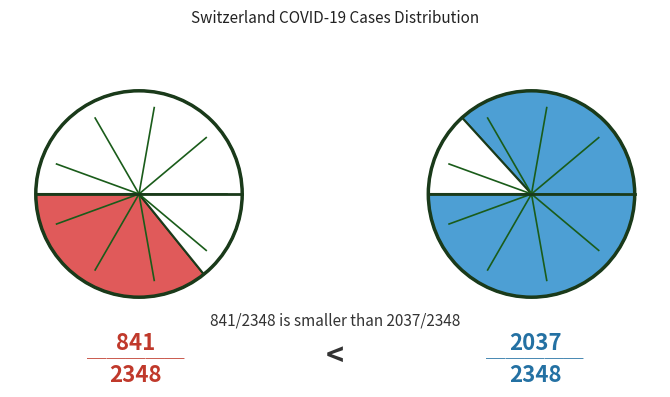

Is it true that 2020-04-04 is 1% of the pie?

False